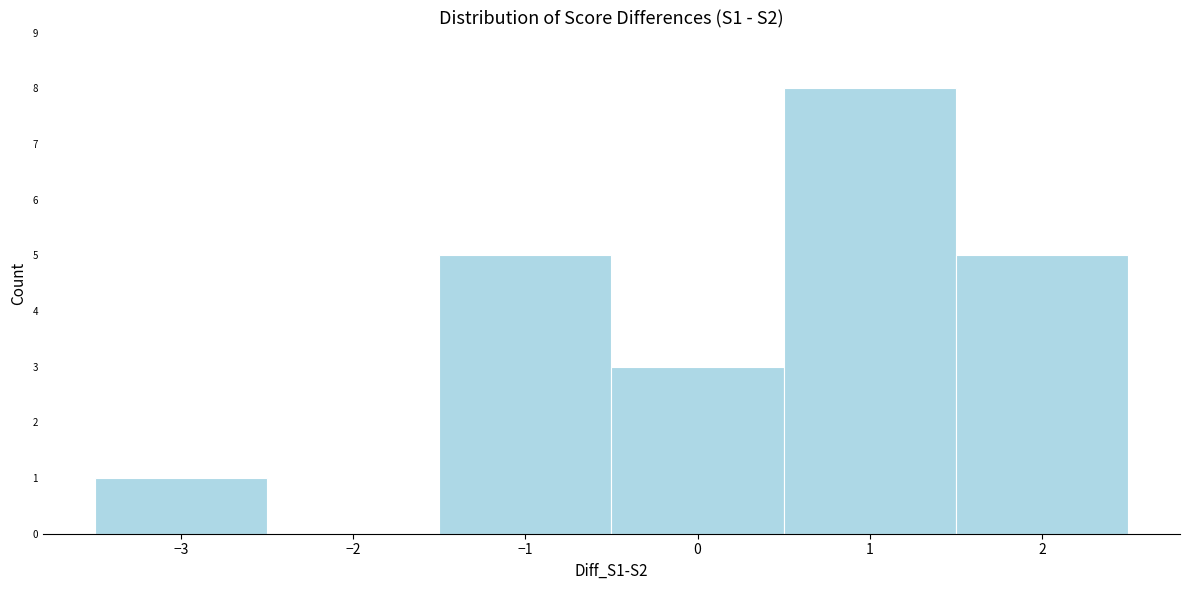

Reading left to right, transcribe this chart: for each bar, give the range it covers on the x-axis and its height. The values are not printed on the chart, so give them approximately, as read against the axis.

-3.5 to -2.5: 1
-2.5 to -1.5: 0
-1.5 to -0.5: 5
-0.5 to 0.5: 3
0.5 to 1.5: 8
1.5 to 2.5: 5